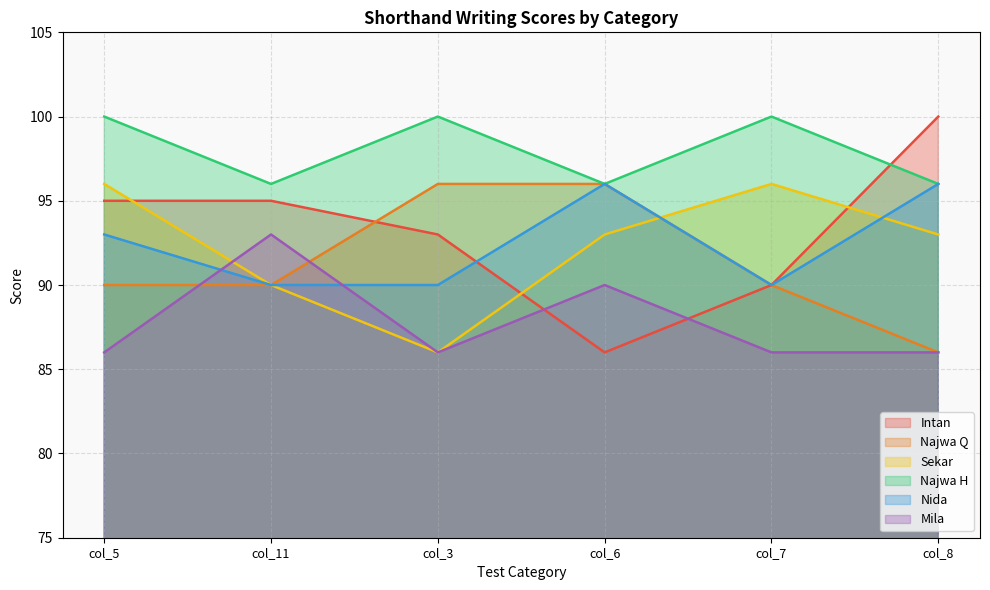

Reading left to right, what are all the values shown in this chart?

Intan: 95	95	93	86	90	100
Najwa Q: 90	90	96	96	90	86
Sekar: 96	90	86	93	96	93
Najwa H: 100	96	100	96	100	96
Nida: 93	90	90	96	90	96
Mila: 86	93	86	90	86	86